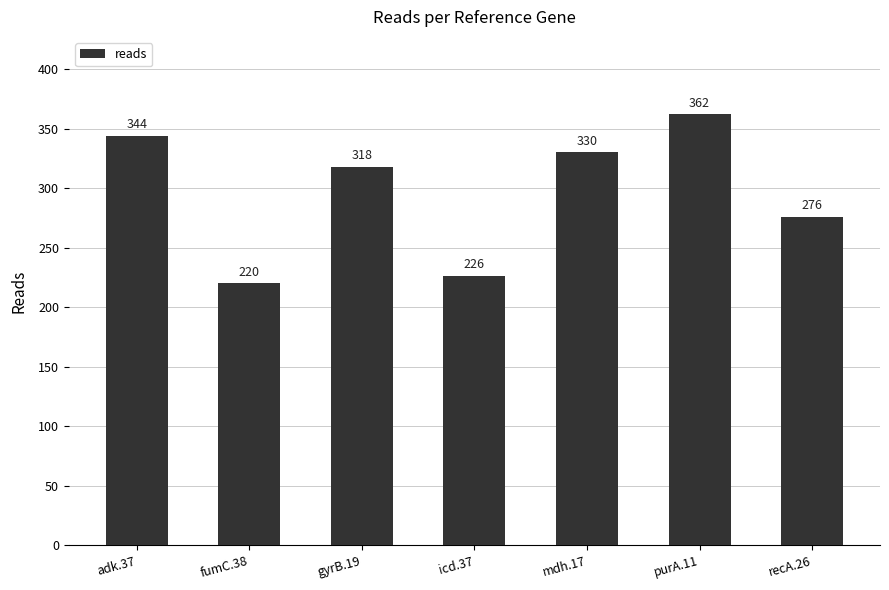

What is the value of the 4th bar from the left?

226